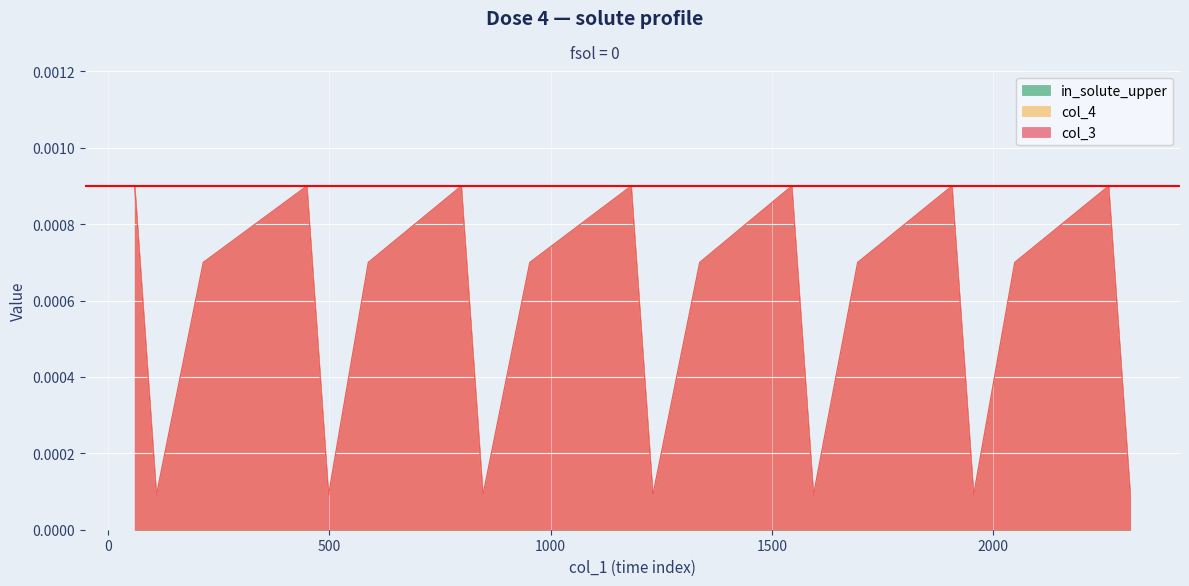

At 2310, list the series in order from largest to smallest.

col_3, col_4